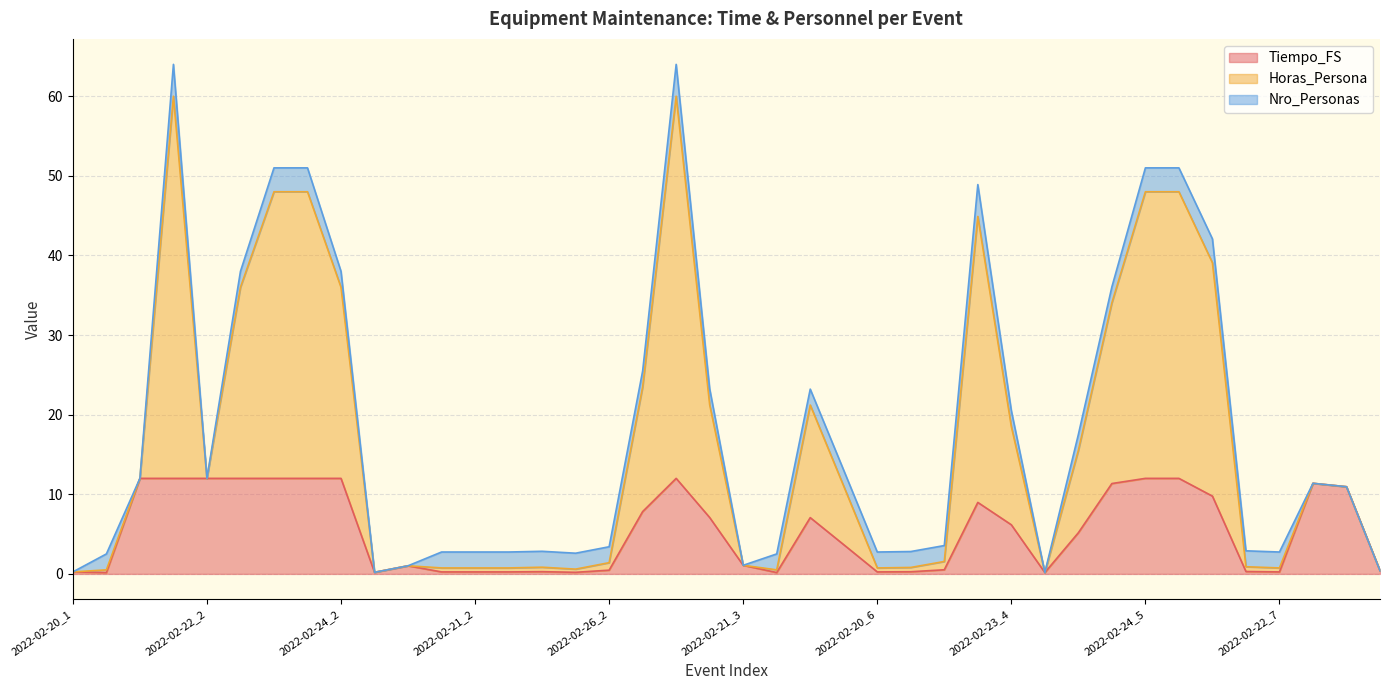

Which has a higher value, 2022-02-25_1 or 2022-02-23_4?

2022-02-23_4